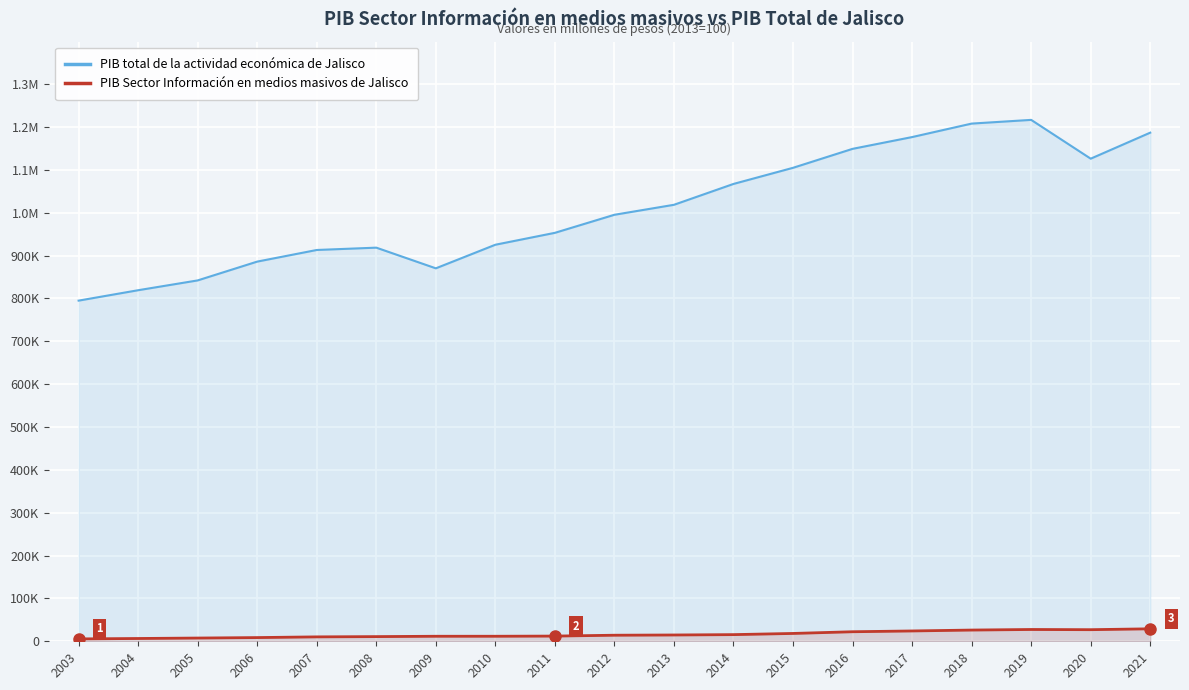

Is it true that PIB Sector Información en medios masivos de Jalisco equals 17003.9 at 2011?

False